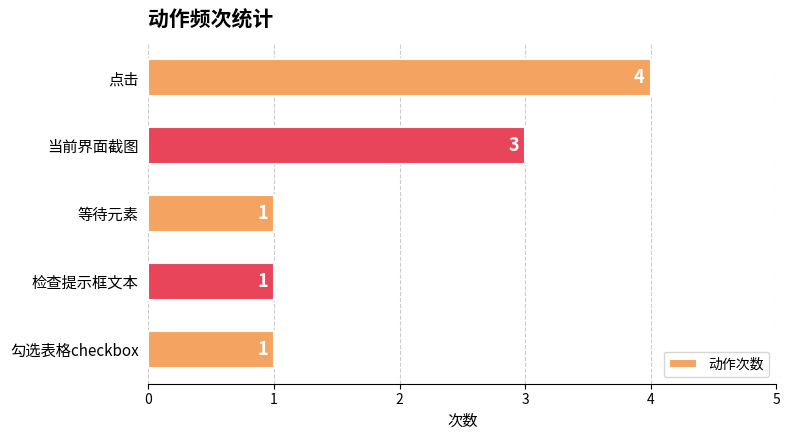

Reading bottom to top, list all the values displayed in this chart.

1	1	1	3	4